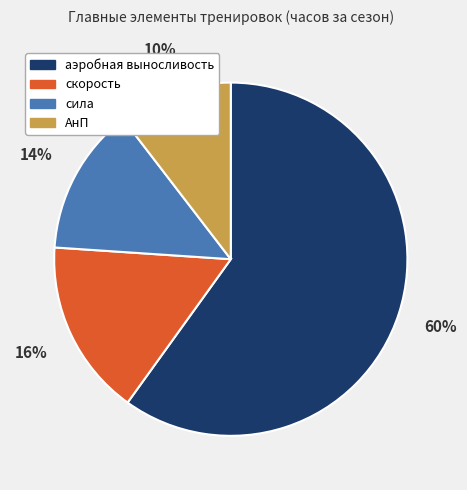

To the nearest percent, what is the difference between the скорость and аэробная выносливость slice percentages?

44%